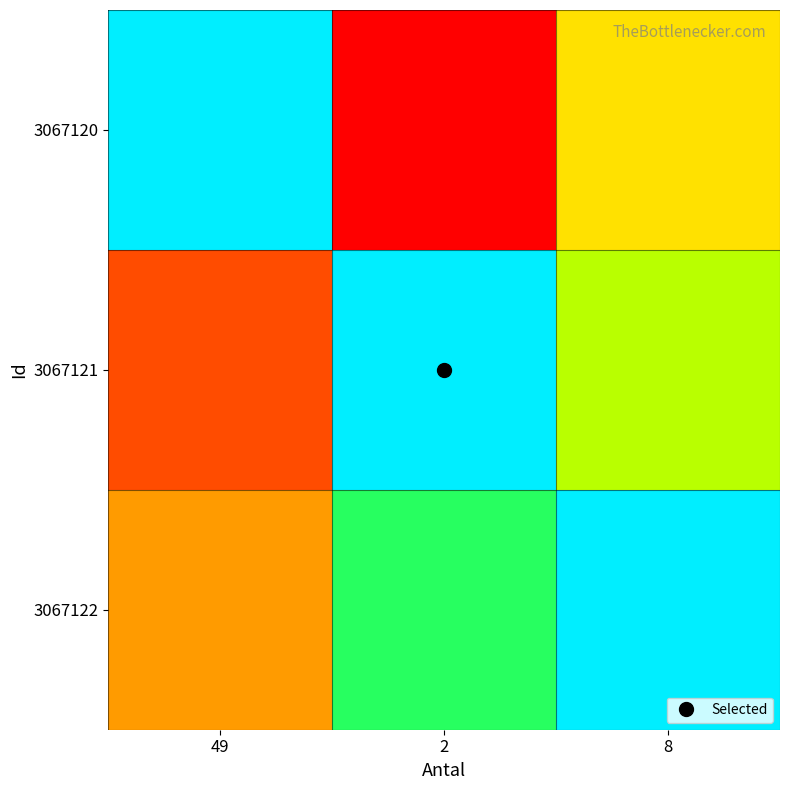

Reading left to right, what are all the values shown in this chart?

3067120: 49=455954.7	2=136786.4	8=273572.8
3067121: 49=182389.3	2=455973.1	8=319181.2
3067122: 49=227990.4	2=364784.6	8=455980.7